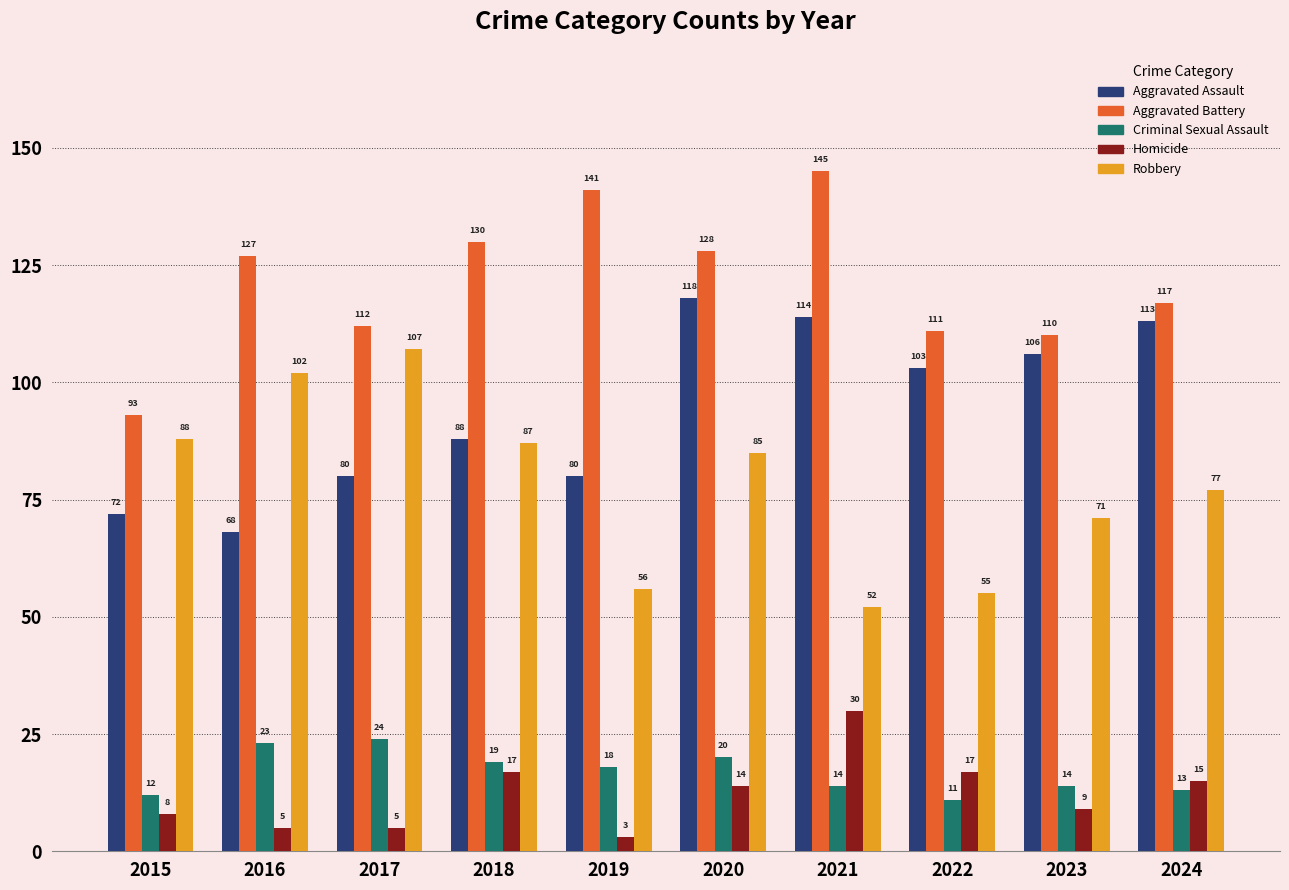

Which series has the largest total across all categories?

Aggravated Battery